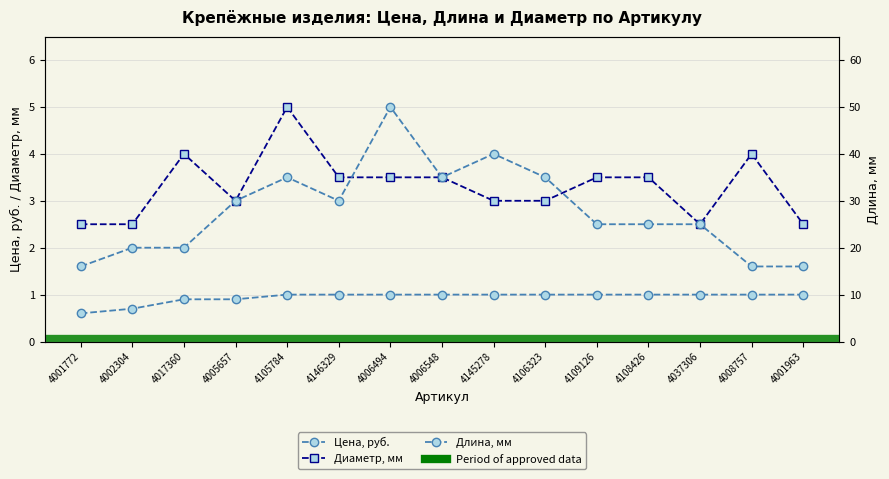

The Диаметр, мм series shows 3.5 at 4006494. True or false?

True